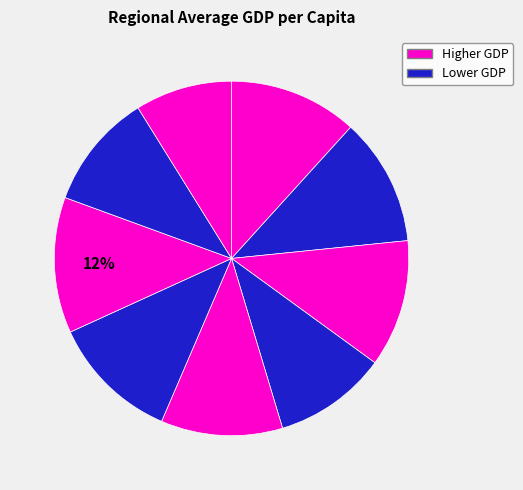

How many segments does this pie chart have?

9